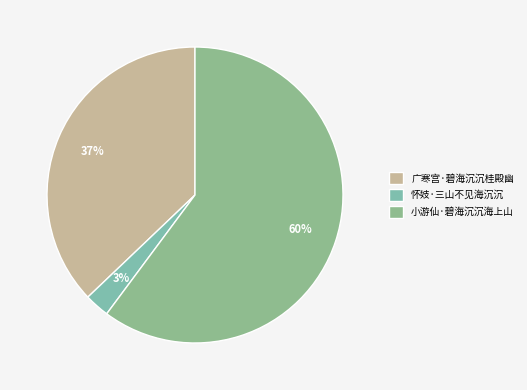

Does any single category account for the majority?

Yes